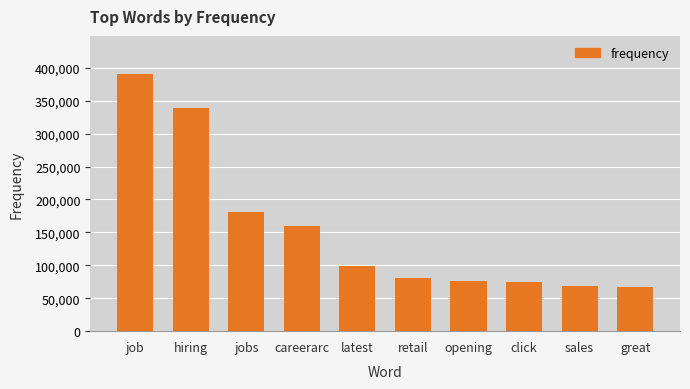

What is the average value?

153618